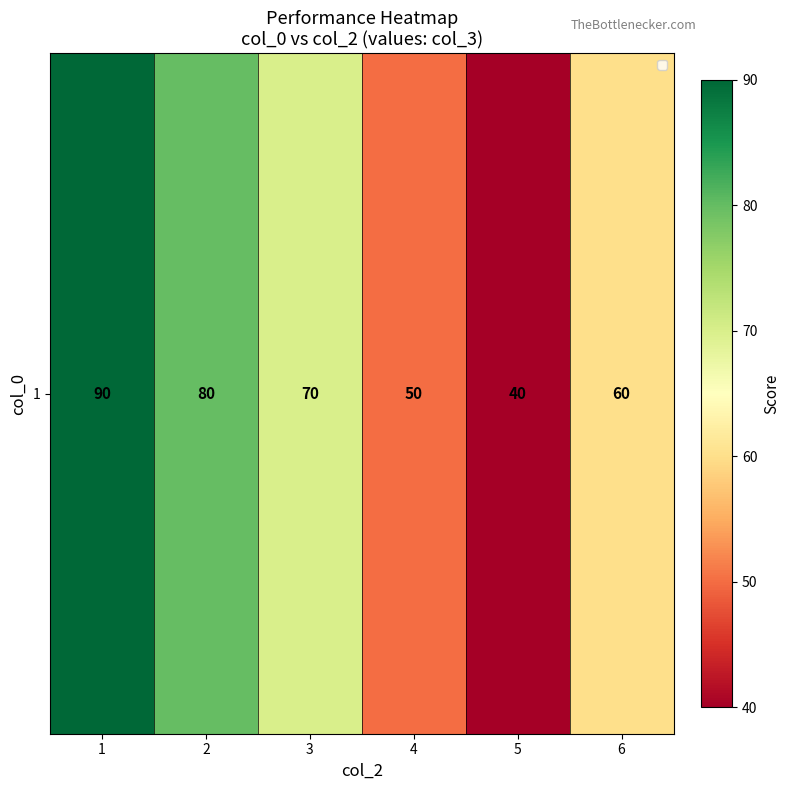

Is it true that the value at 6 is 15?

False